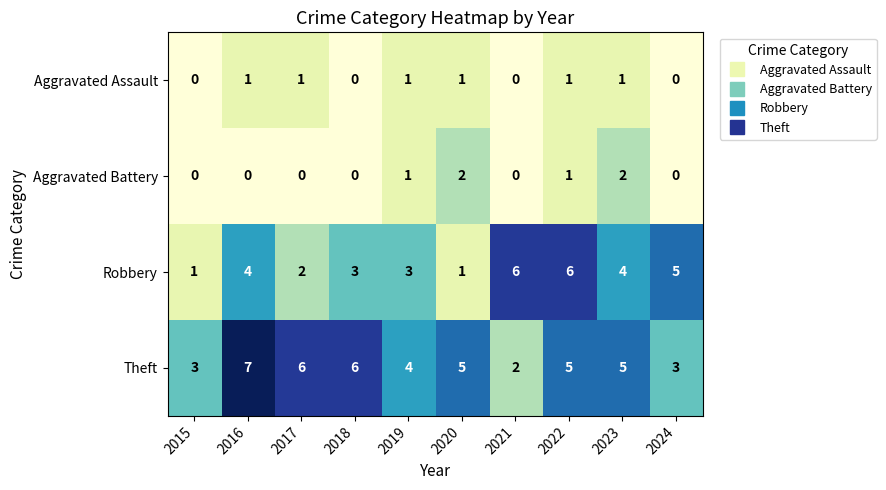

What is the difference between the highest and lowest values at 2017?

6